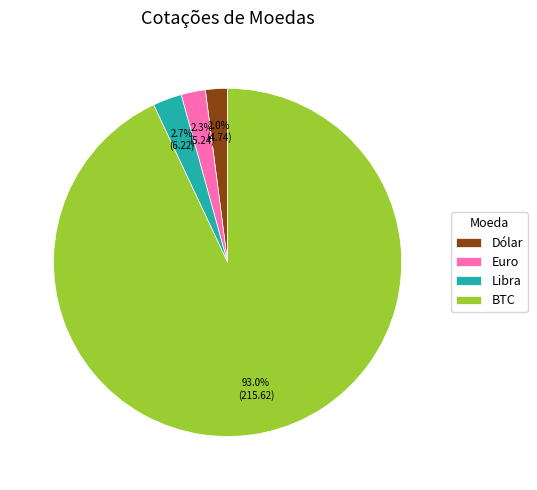

How many slices are in this pie chart?

4